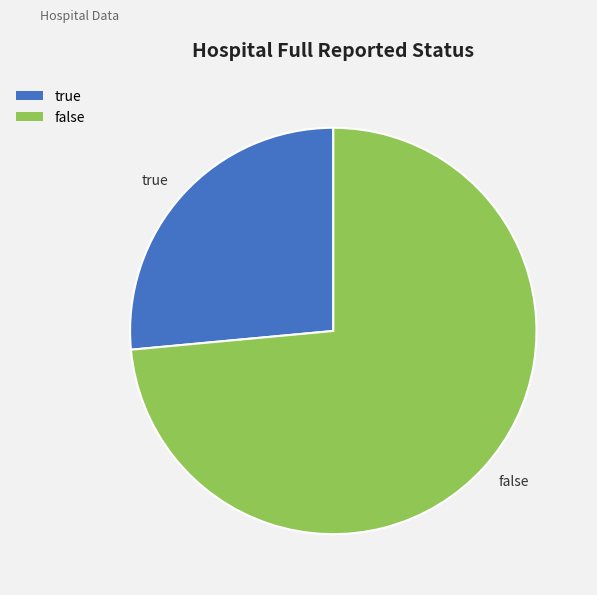

Between true and false, which is larger?

false